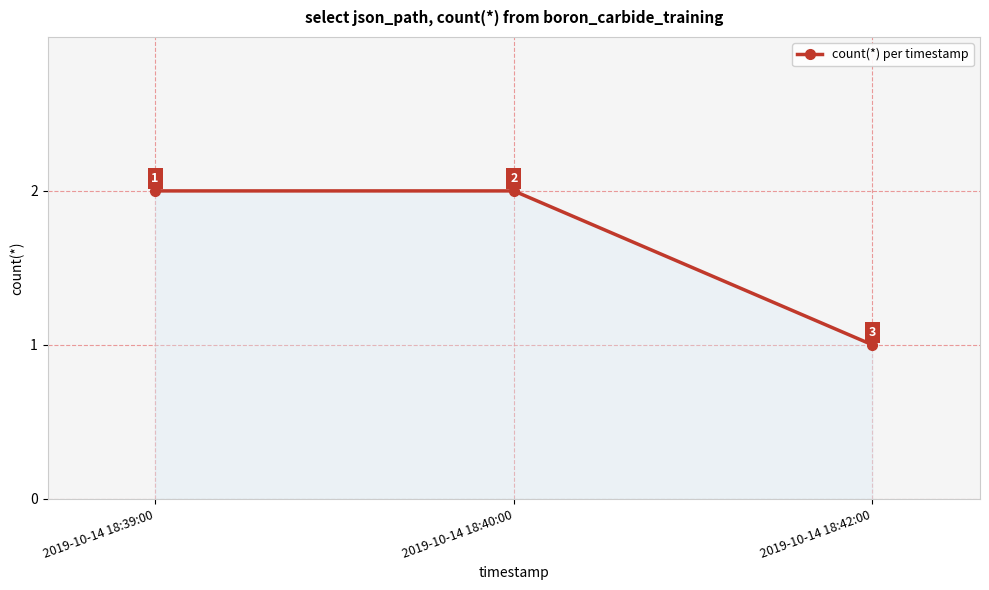

Which has a higher value, 2019-10-14 18:40:00 or 2019-10-14 18:42:00?

2019-10-14 18:40:00